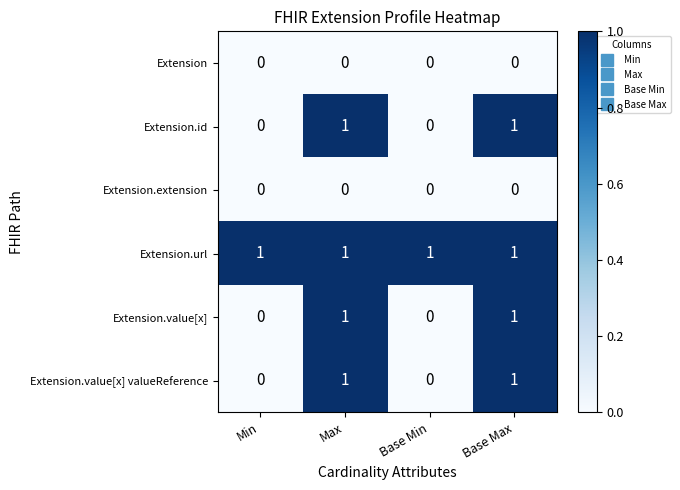

Which series has the largest total across all categories?

Extension.url